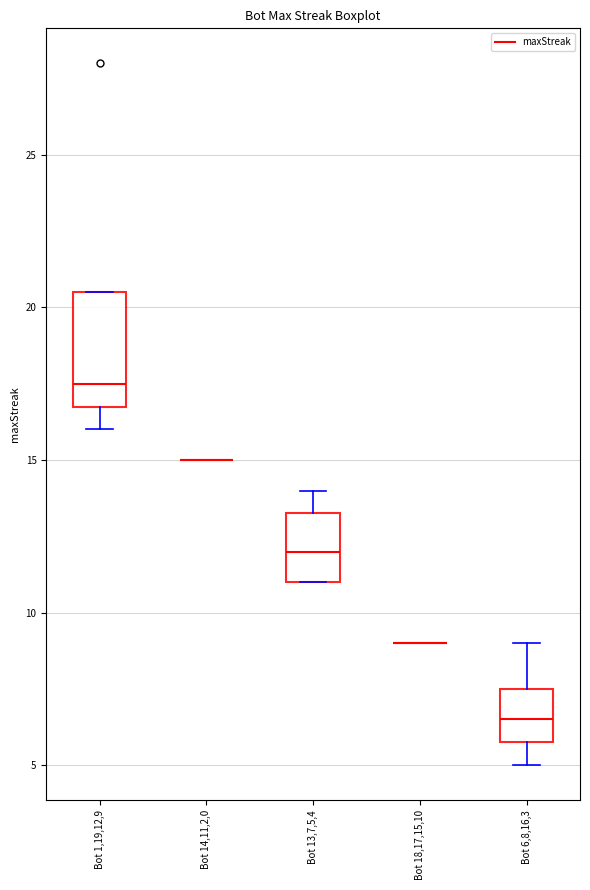

Comparing the boxes themselves (not the whiskers), which one is the tallest?

Bot 1,19,12,9